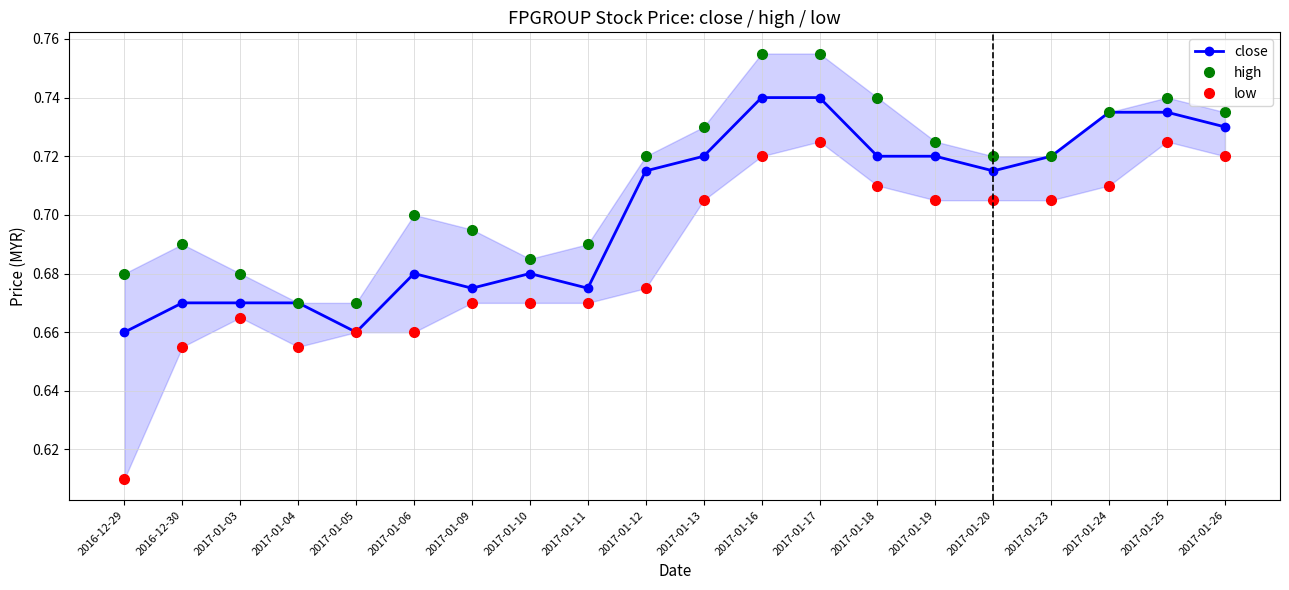

At 2017-01-18, list the series in order from largest to smallest.

high, close, low